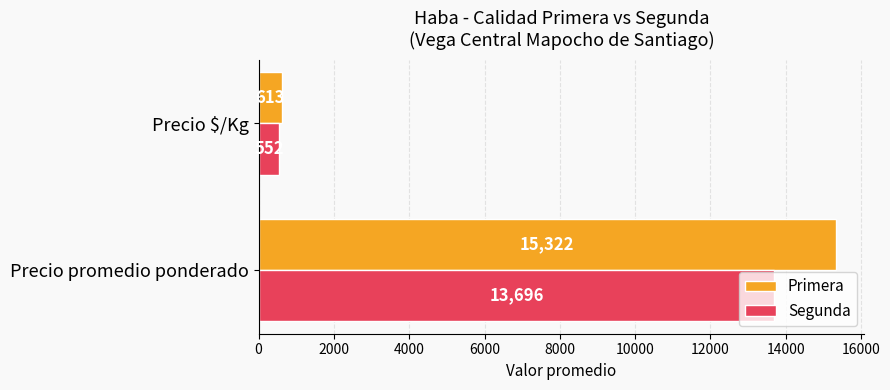

Is it true that Primera equals 15322 at Precio promedio ponderado?

True